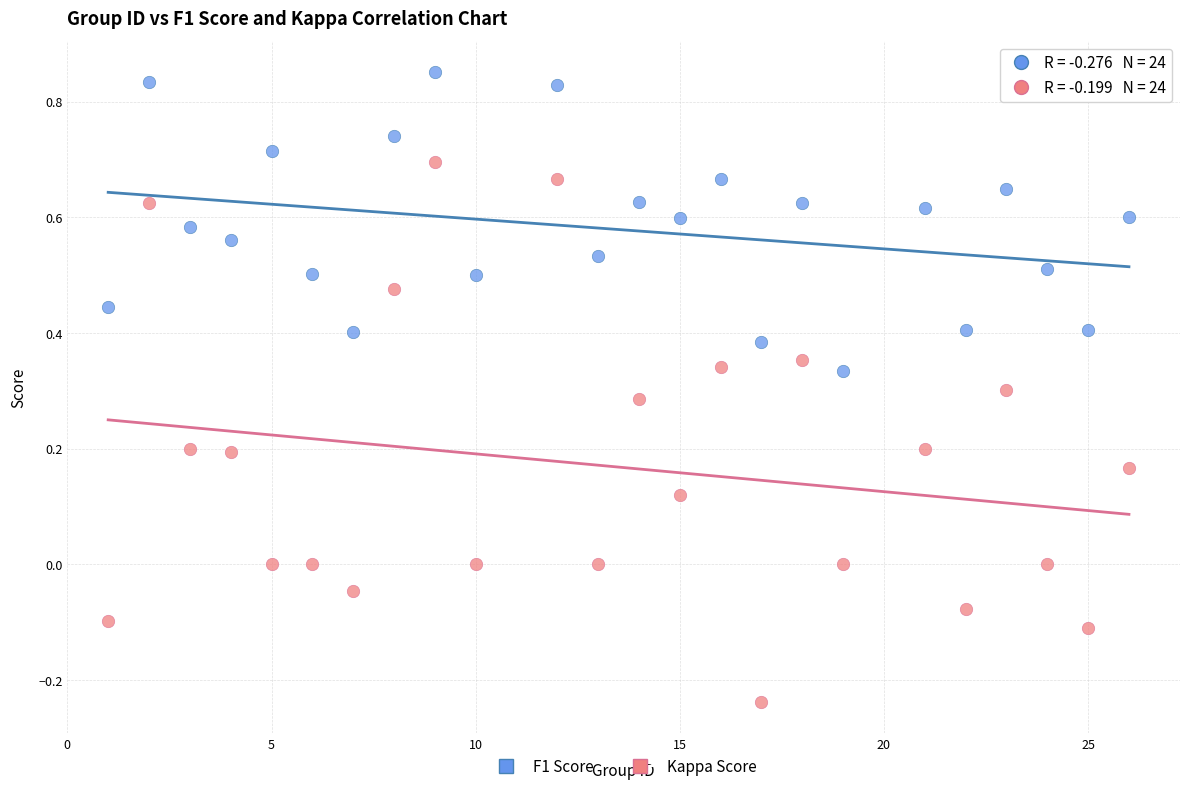

Which series reaches the maximum Y coordinate?

F1 Score